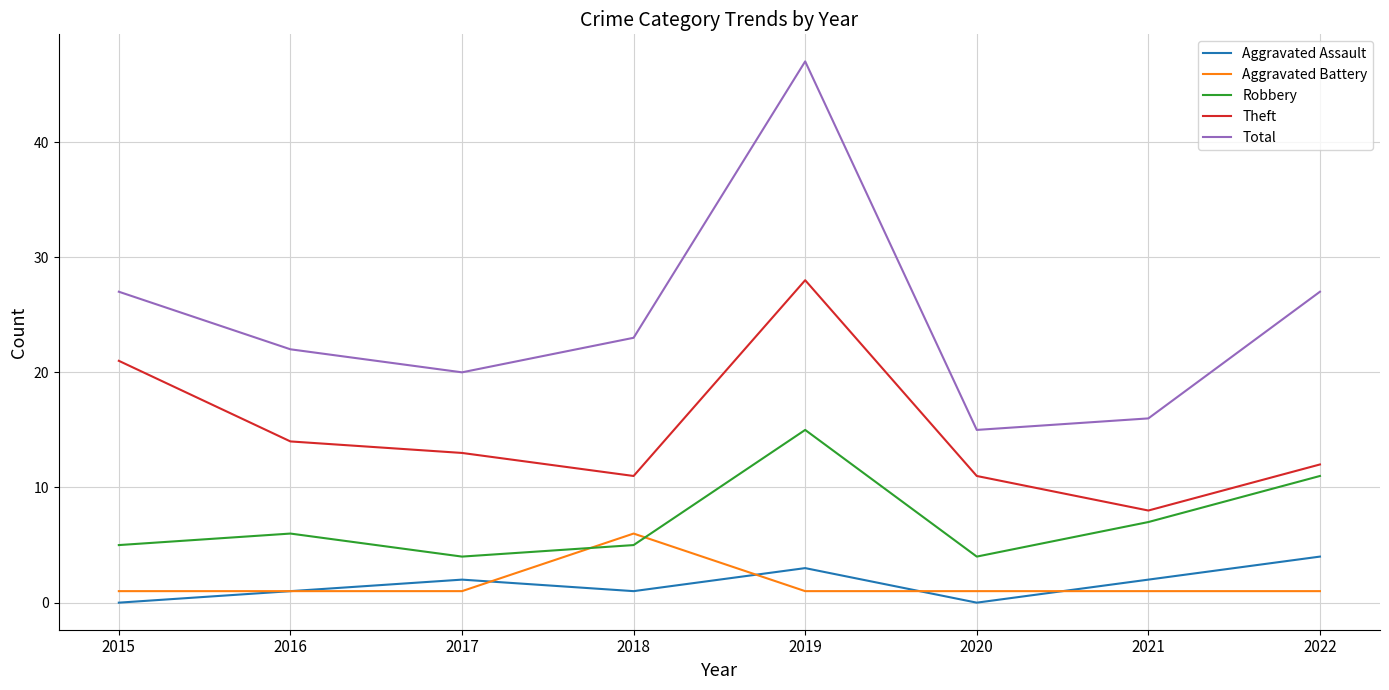

In Theft, how many points are lower than both neighbors (excluding endpoints)?

2